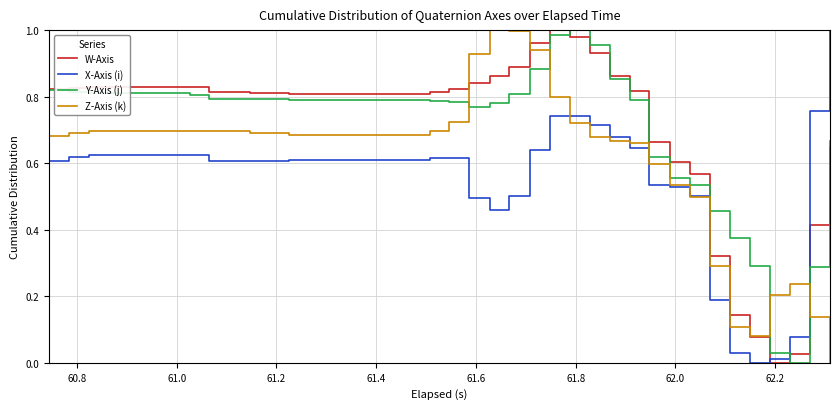

How many times do X-Axis (i) and Y-Axis (j) cross each other?

1